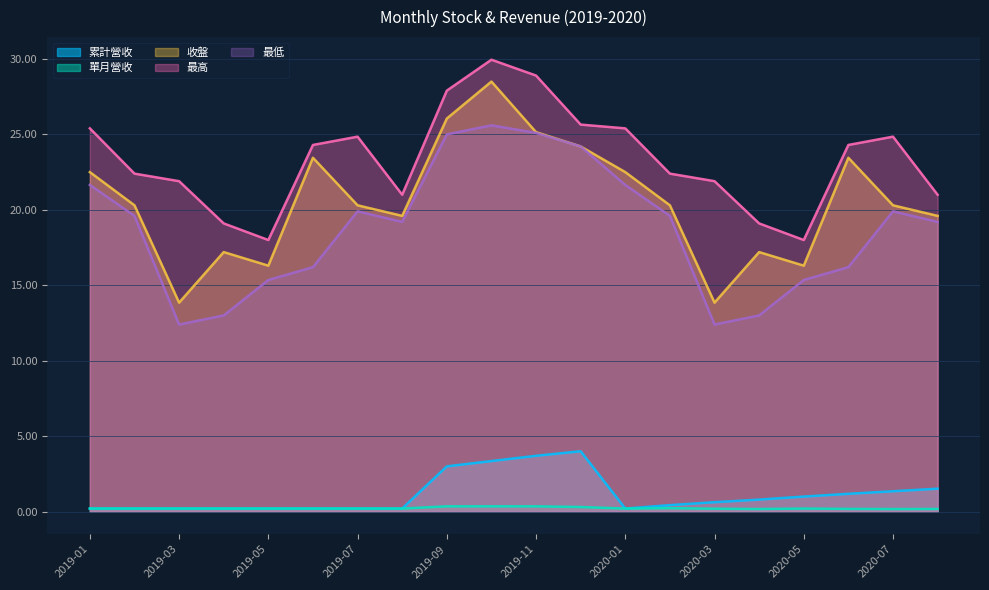

What is the difference between the maximum and minimum values in the 最高 series?

11.9